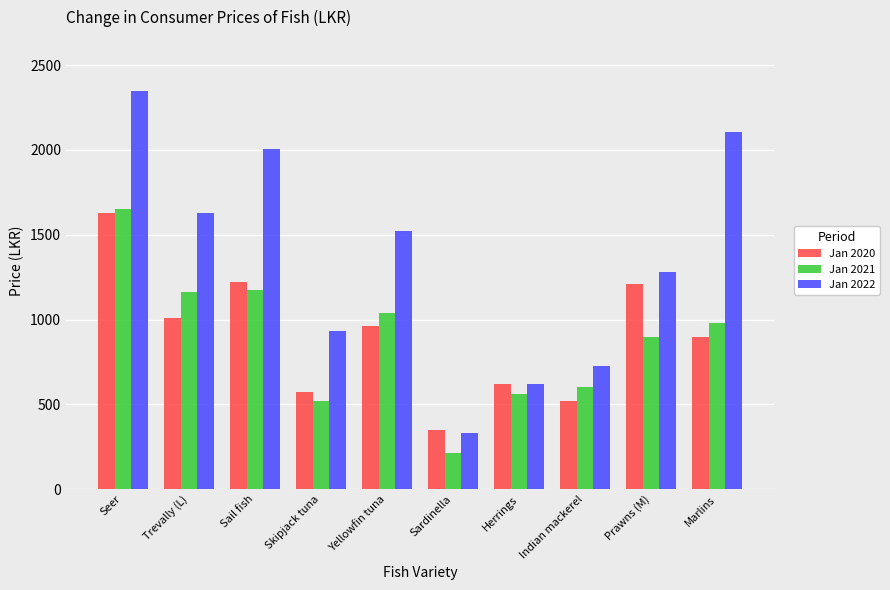

Does the chart contain any negative values?

No